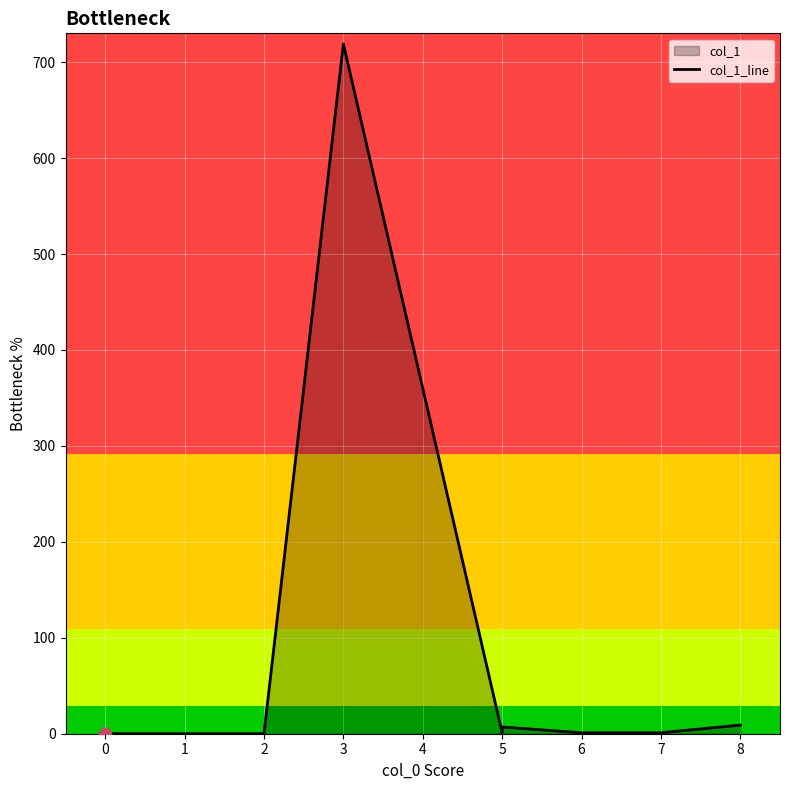

What is the change in value from 0 to 3?

+719